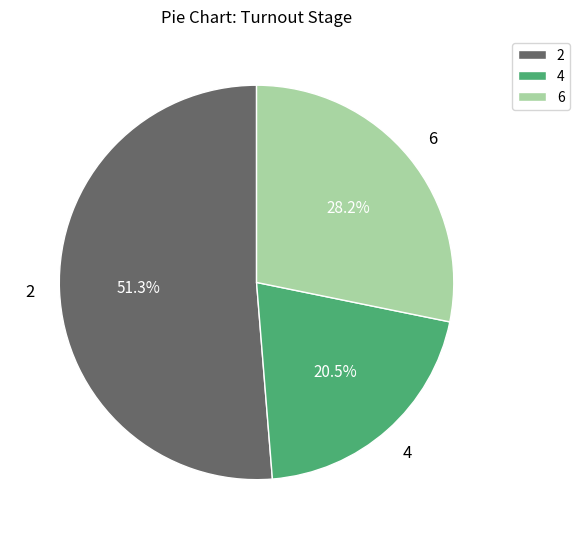

Count the number of slices in the pie.

3